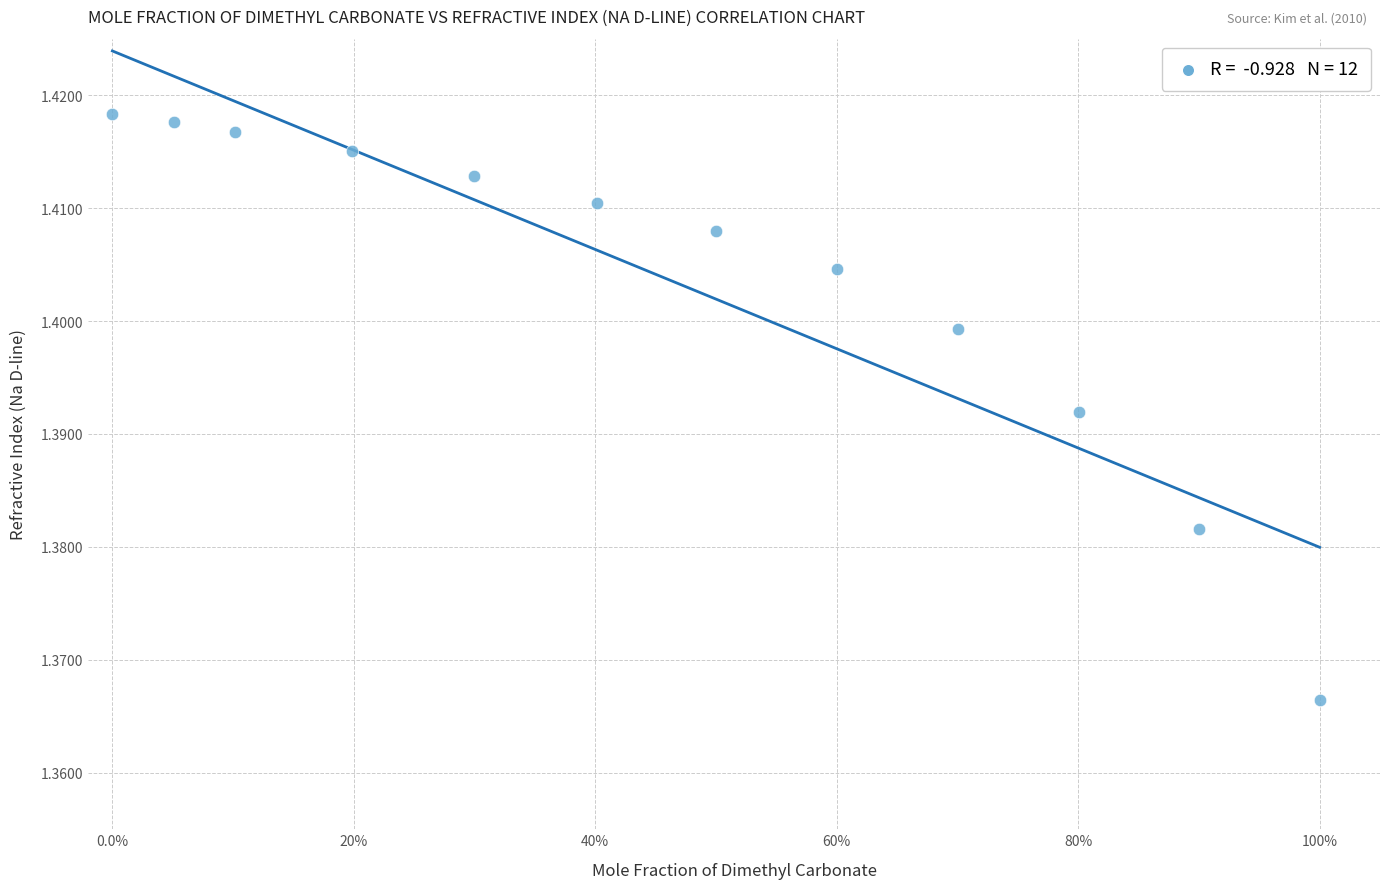

What is the average X value?

0.5